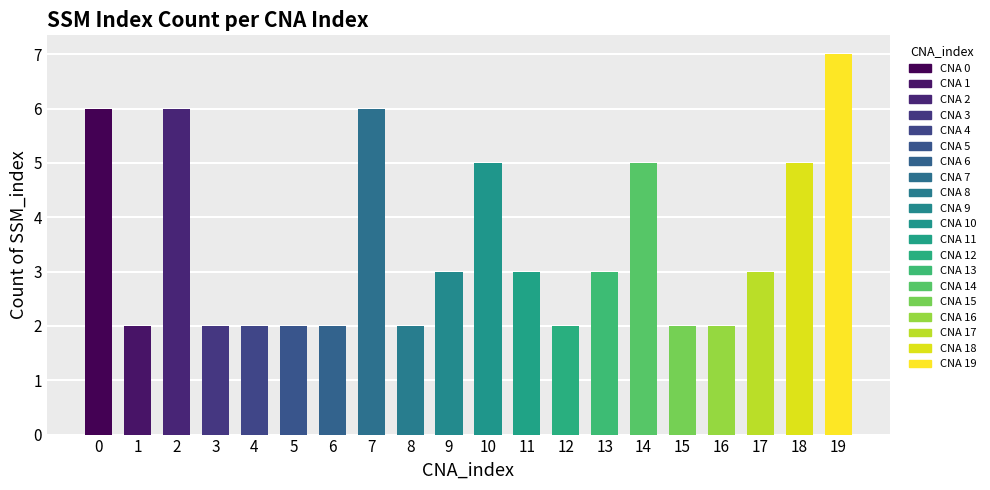

Reading left to right, what are all the values shown in this chart?

0=6	1=2	2=6	3=2	4=2	5=2	6=2	7=6	8=2	9=3	10=5	11=3	12=2	13=3	14=5	15=2	16=2	17=3	18=5	19=7